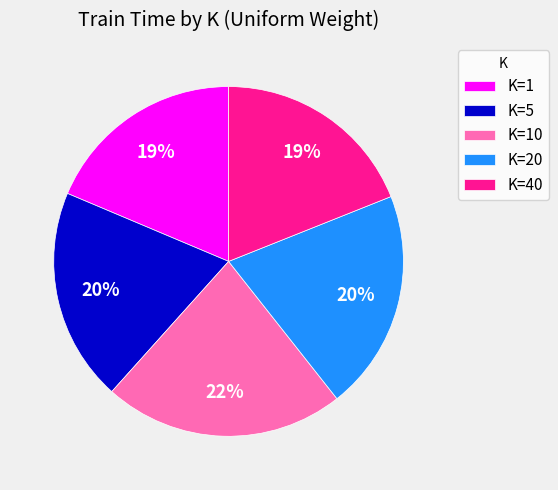

Do K=1 and K=10 together represent more than half of the pie?

No